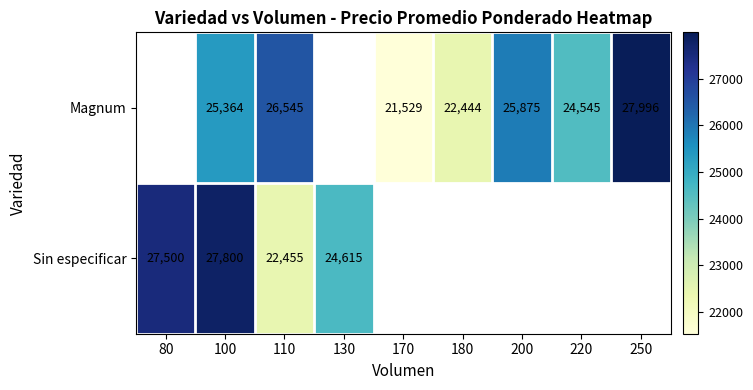

Rank the series at 110 from lowest to highest value.

Sin especificar, Magnum